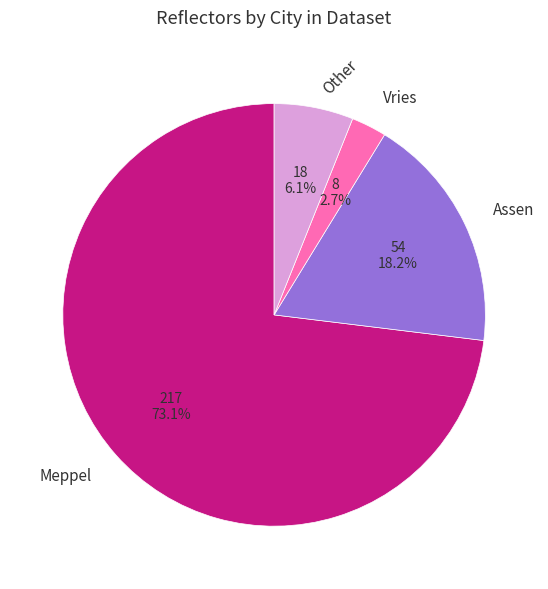

How many slices are in this pie chart?

4